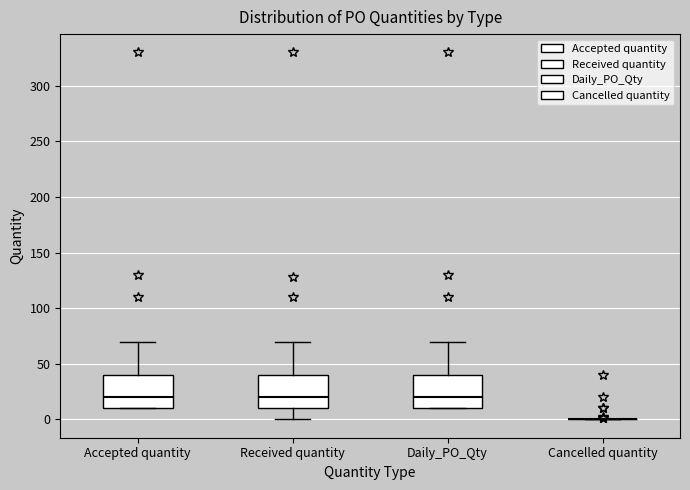

Reading left to right, transcribe this box plot: for each box, give where its median line is, the range the box spans, and where its two whiskers end, as read against the y-axis. The values are not printed on the chart, so give them approximately, as read against the axis.

Accepted quantity: median 20, box 10 to 40, whiskers 10 to 70
Received quantity: median 20, box 10 to 40, whiskers 0 to 70
Daily_PO_Qty: median 20, box 10 to 40, whiskers 10 to 70
Cancelled quantity: box collapsed to a line at 0, whiskers 0 to 0